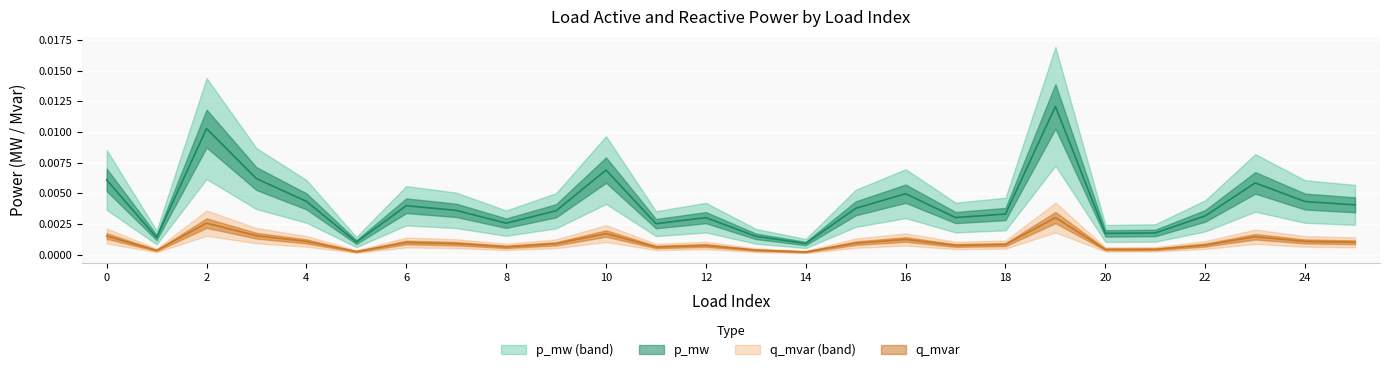

Is it true that p_mw equals 0.0 at 13?

False